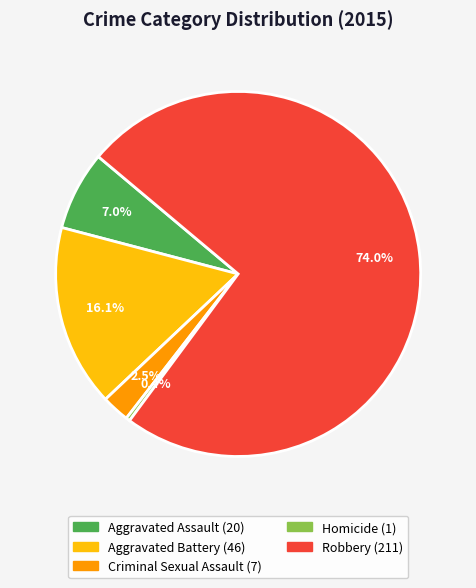

Is Aggravated Assault the majority of the pie?

No